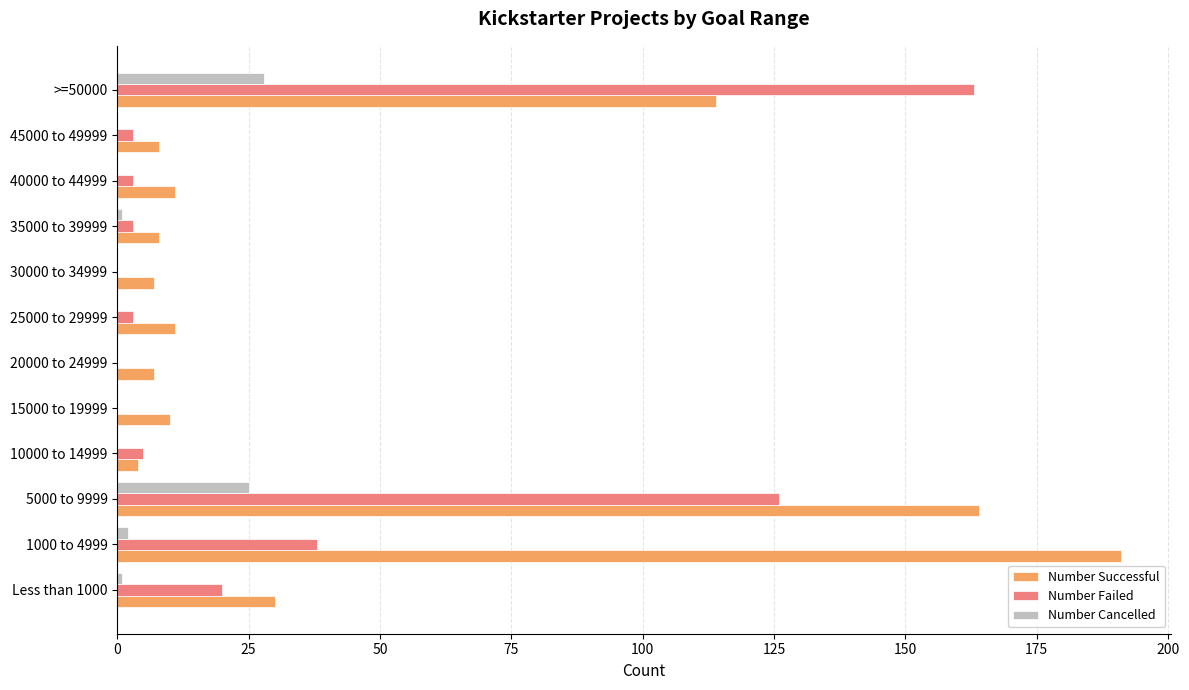

Between 1000 to 4999 and 15000 to 19999, which series saw the biggest shift?

Number Successful